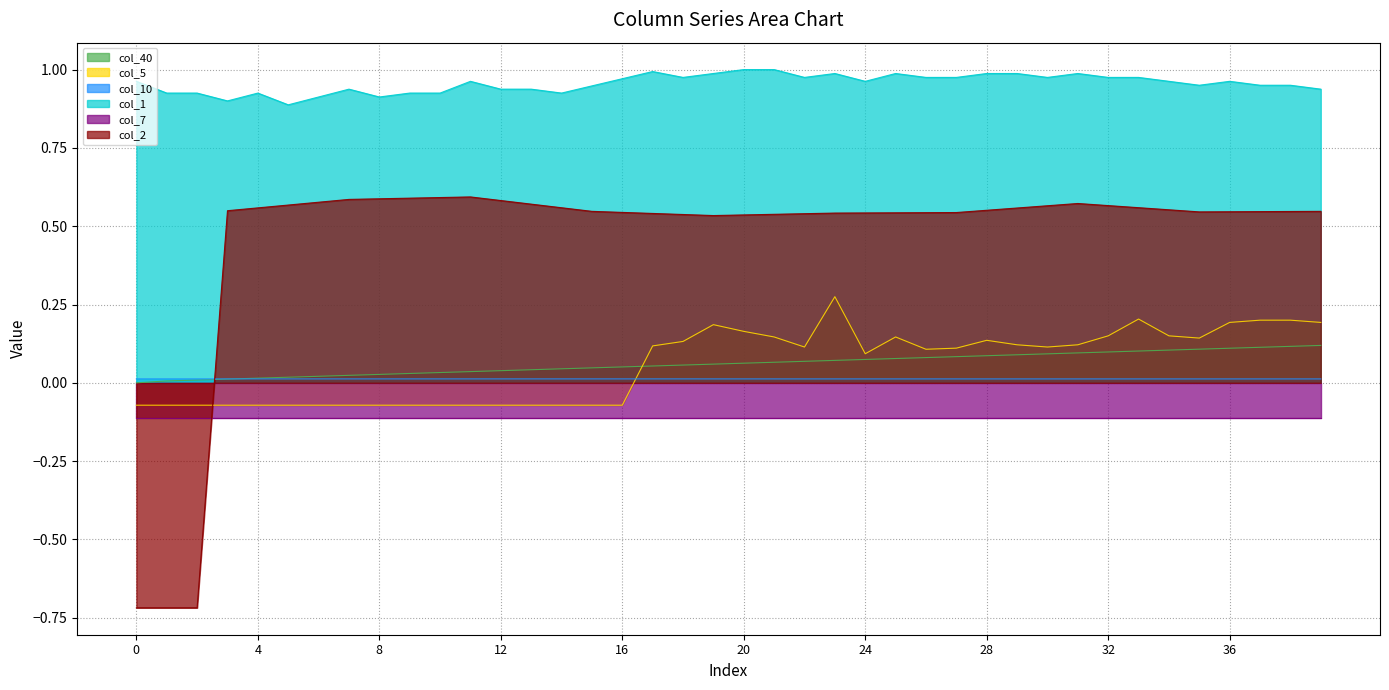

Which series changed the most between 24 and 30?

col_2